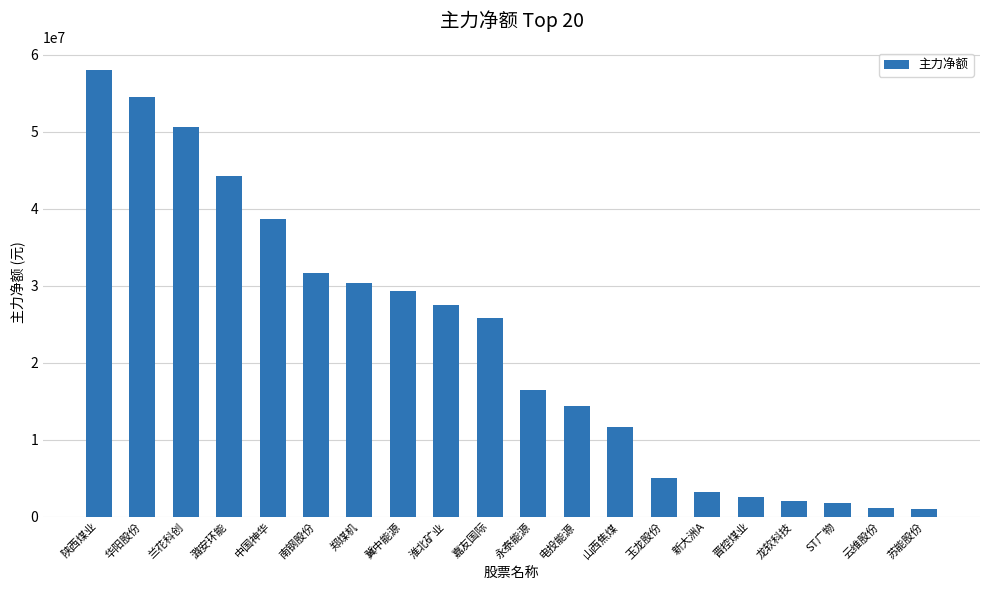

What is the difference between the values at 山西焦煤 and 嘉友国际?

14275997